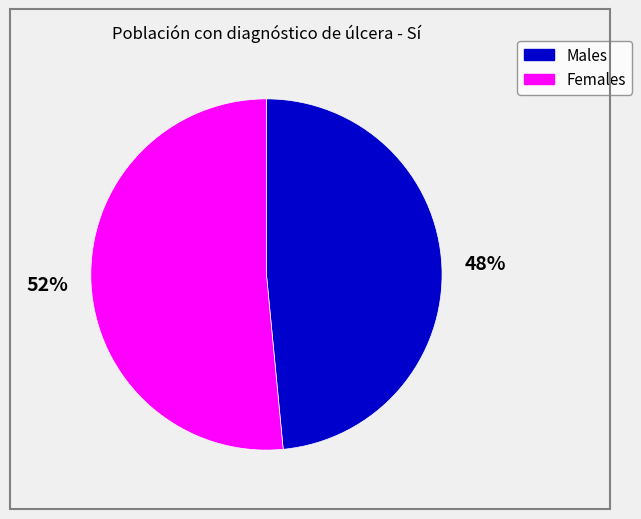

Does any single category account for the majority?

Yes